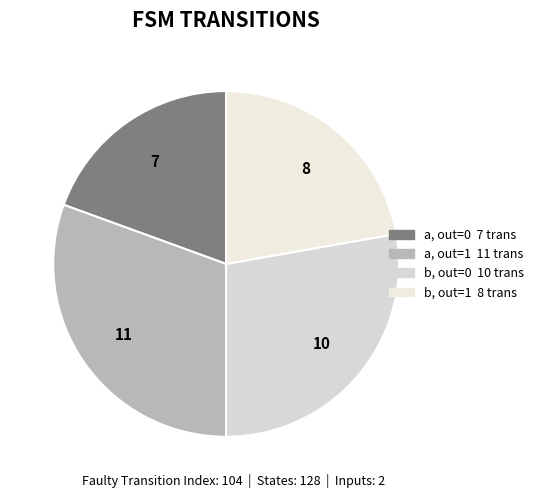

How many slices are in this pie chart?

4